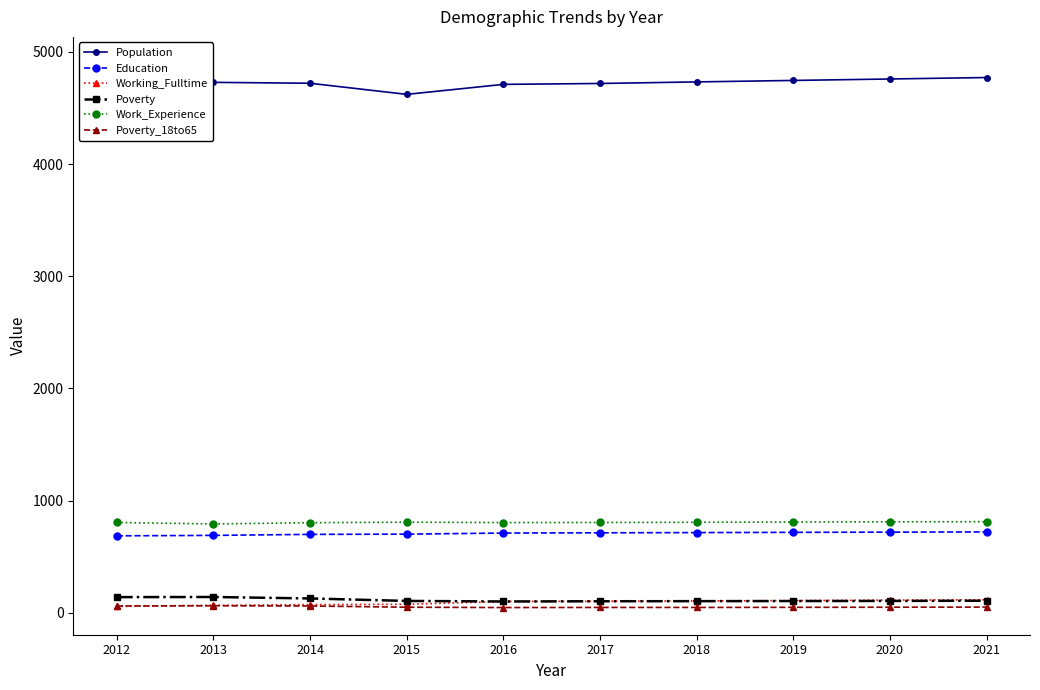

How many interior local peaks does the Work_Experience series have?

1